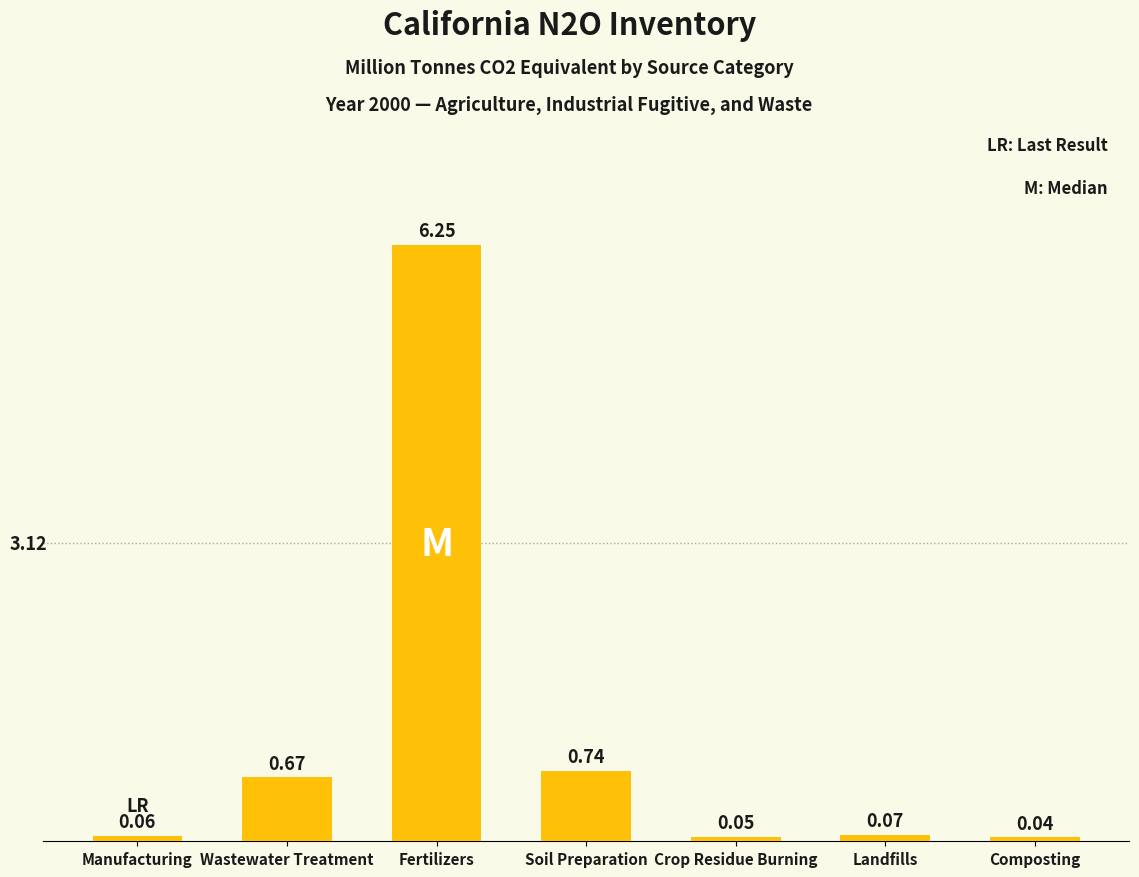

What is the average value?

1.1